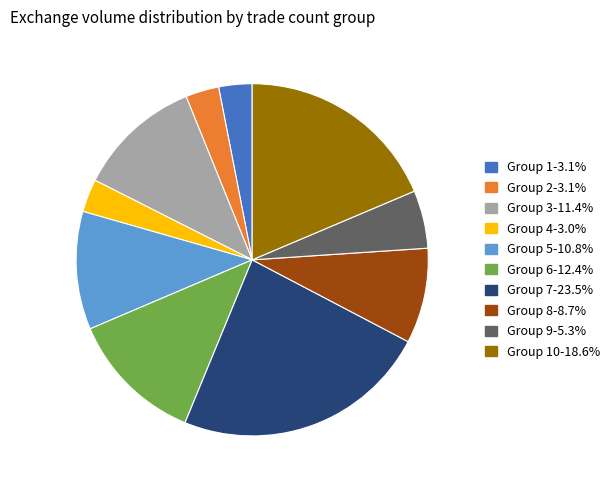

Does any single category account for the majority?

No